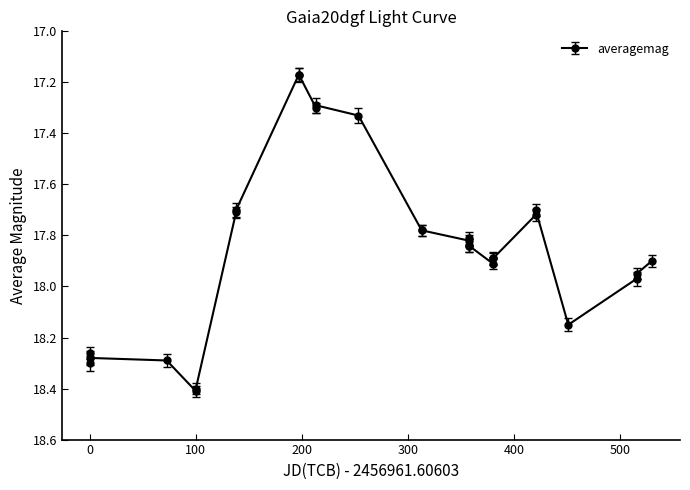

How many lines are shown in the chart?

1